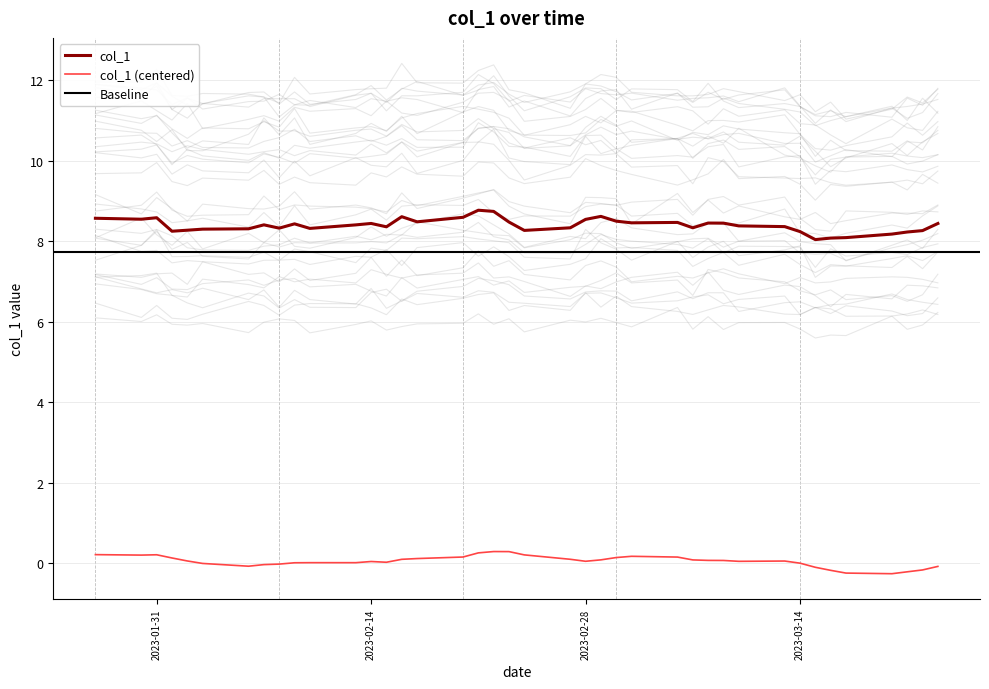

Which has a higher value, 2023-02-13 or 2023-03-17?

2023-02-13